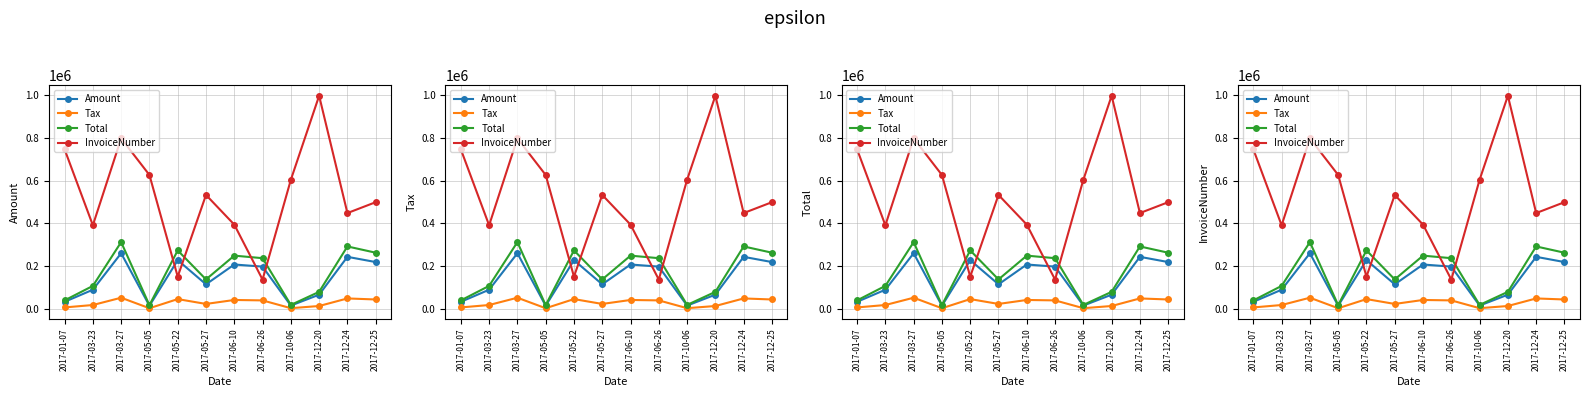

How many data points in Amount are less than 197529?

6